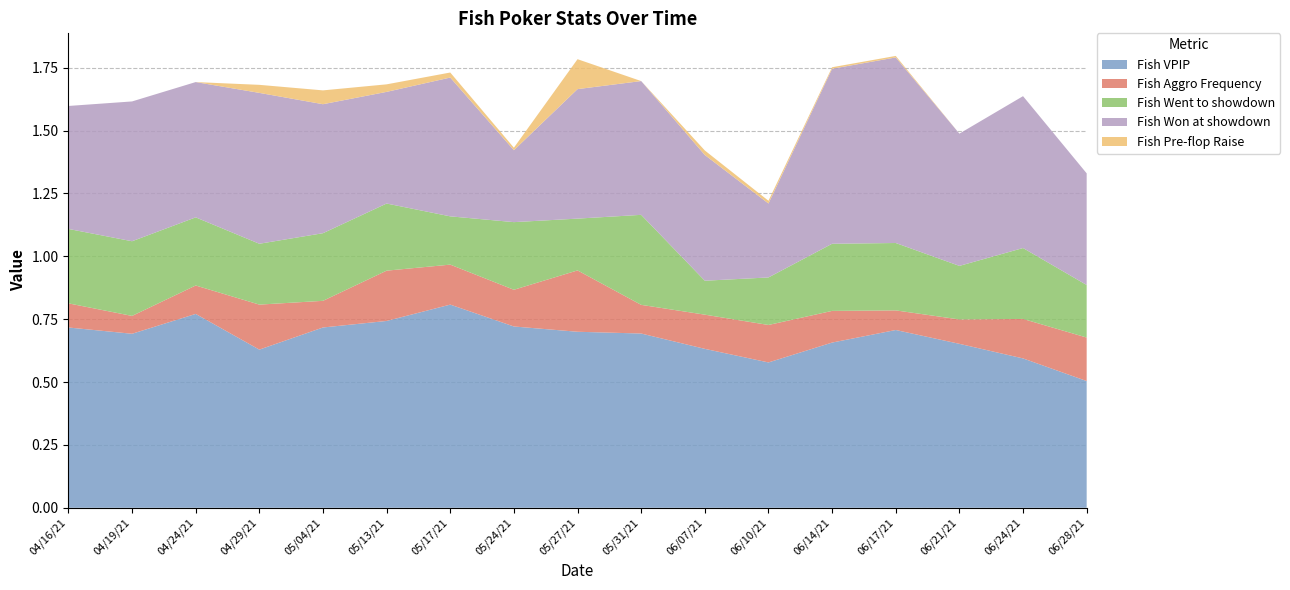

Reading left to right, what are all the values shown in this chart?

Fish VPIP: 0.7	0.7	0.8	0.6	0.7	0.7	0.8	0.7	0.7	0.7	0.6	0.6	0.7	0.7	0.7	0.6	0.5
Fish Aggro Frequency: 0.1	0.1	0.1	0.2	0.1	0.2	0.2	0.1	0.2	0.1	0.1	0.1	0.1	0.1	0.1	0.2	0.2
Fish Went to showdown: 0.3	0.3	0.3	0.2	0.3	0.3	0.2	0.3	0.2	0.4	0.1	0.2	0.3	0.3	0.2	0.3	0.2
Fish Won at showdown: 0.5	0.6	0.5	0.6	0.5	0.4	0.6	0.3	0.5	0.5	0.5	0.3	0.7	0.7	0.5	0.6	0.4
Fish Pre-flop Raise: 0.0	0.0	0.0	0.0	0.1	0.0	0.0	0.0	0.1	0.0	0.0	0.0	0.0	0.0	0.0	0.0	0.0